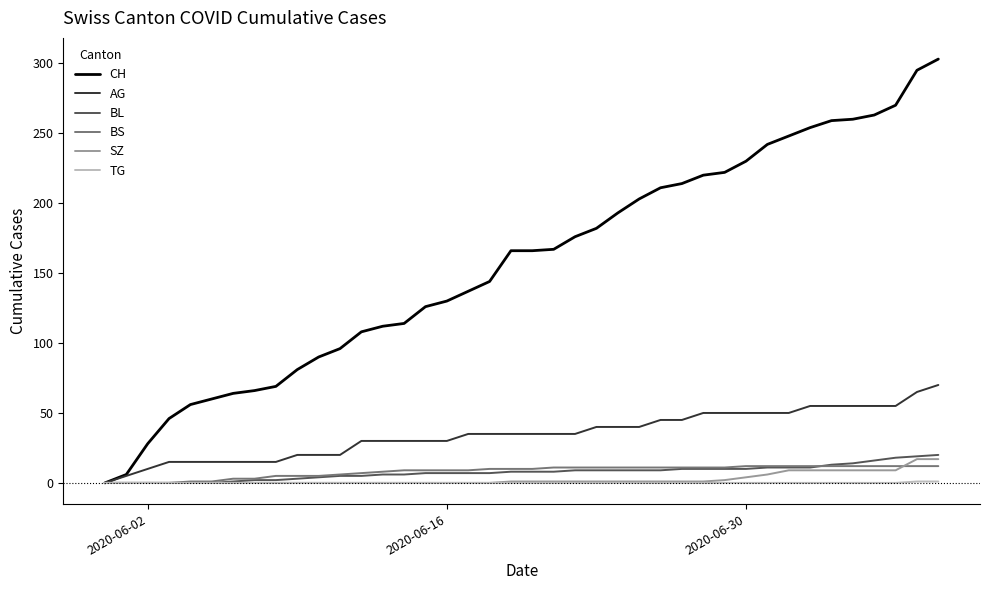

Which series has the largest range (max minus min)?

CH